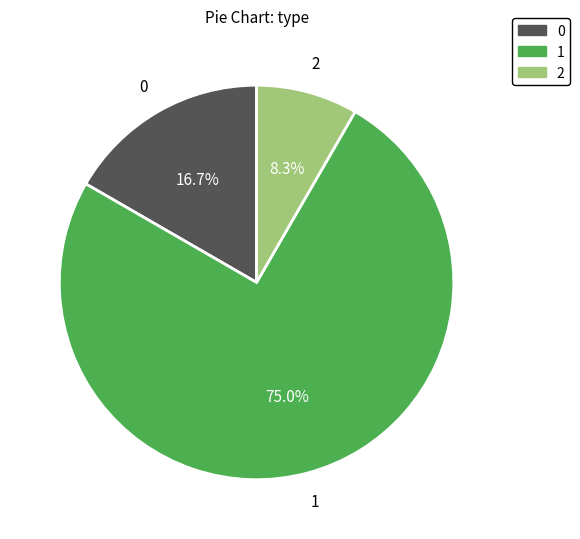

Combined, what portion of the pie is 0 and 1?

91.7%